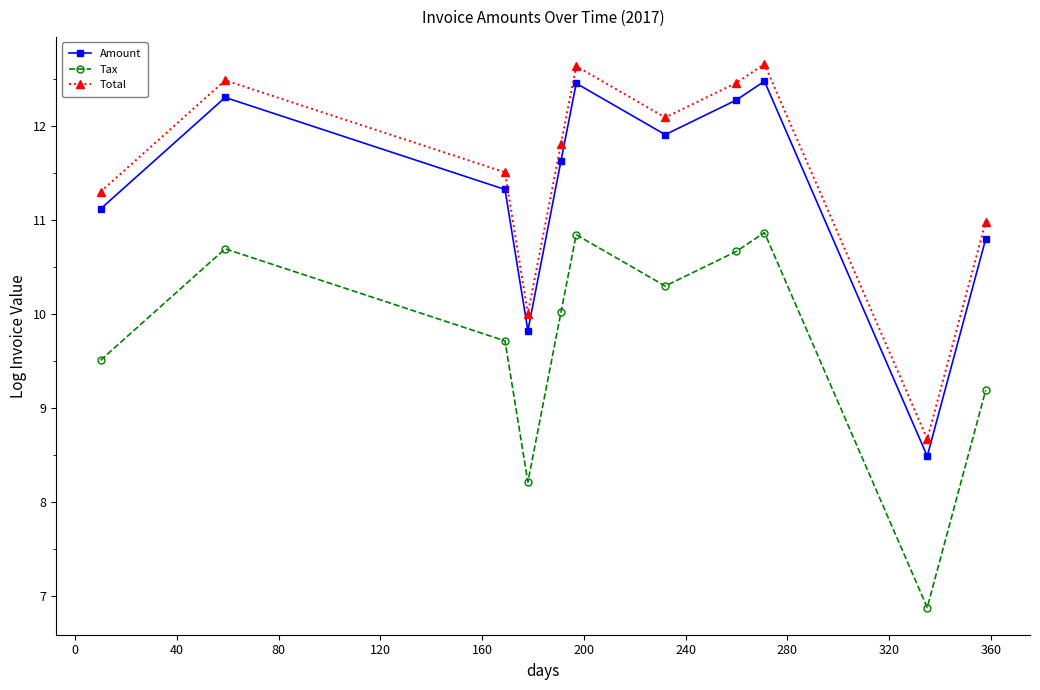

What is the maximum value shown in the chart?

12.7